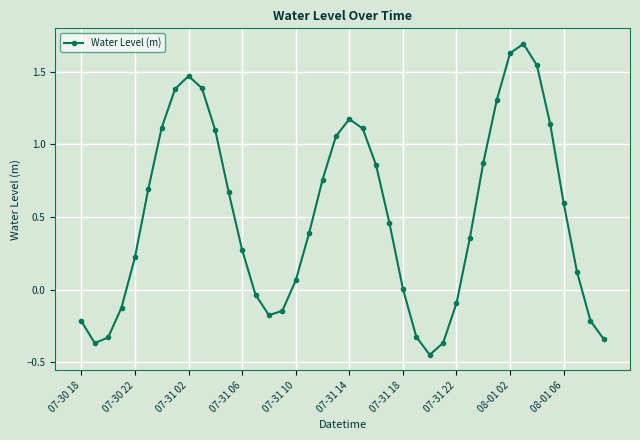

What is the value of the 8th point from the left?

1.4